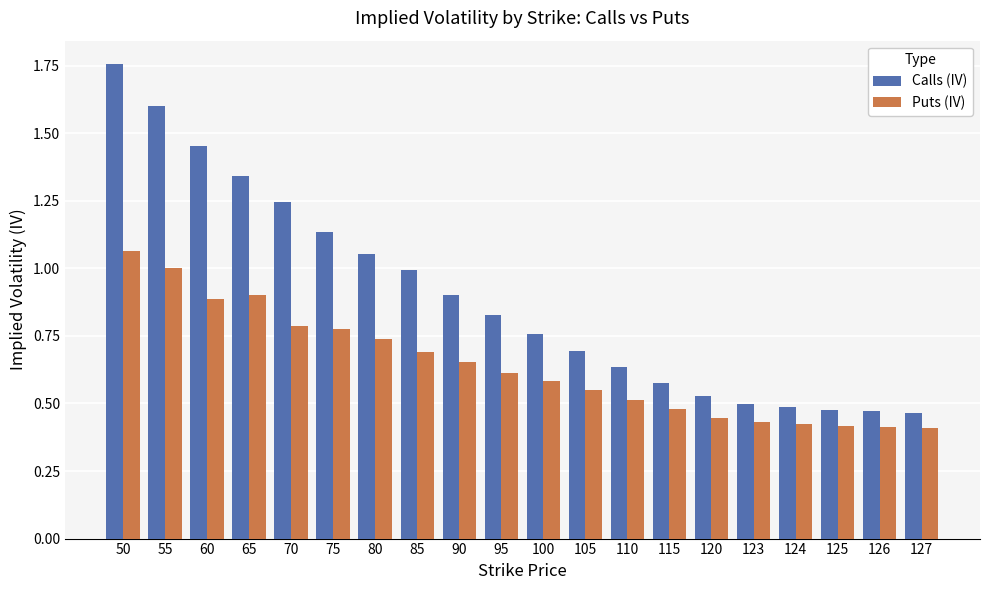

At 60, list the series in order from largest to smallest.

Calls (IV), Puts (IV)